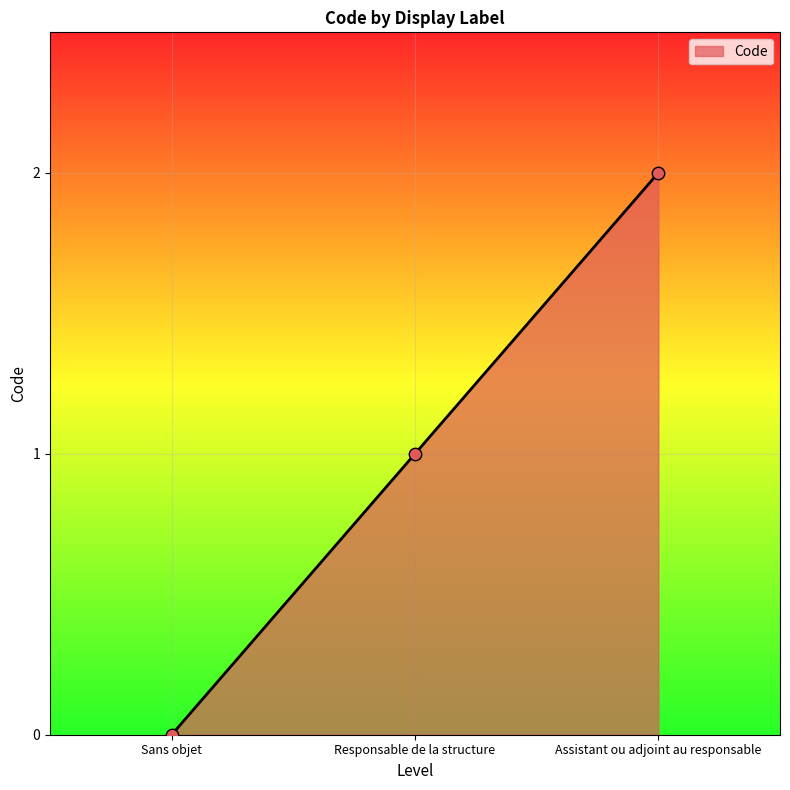

What is the change in value from Sans objet to Responsable de la structure?

+1